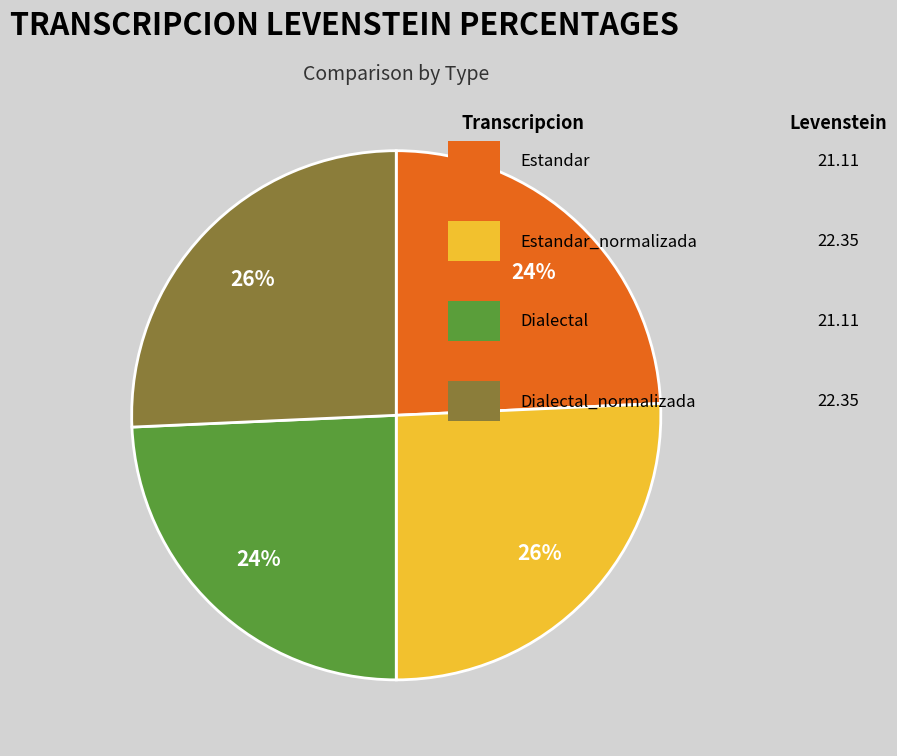

Is there any slice that represents more than half of the pie?

No